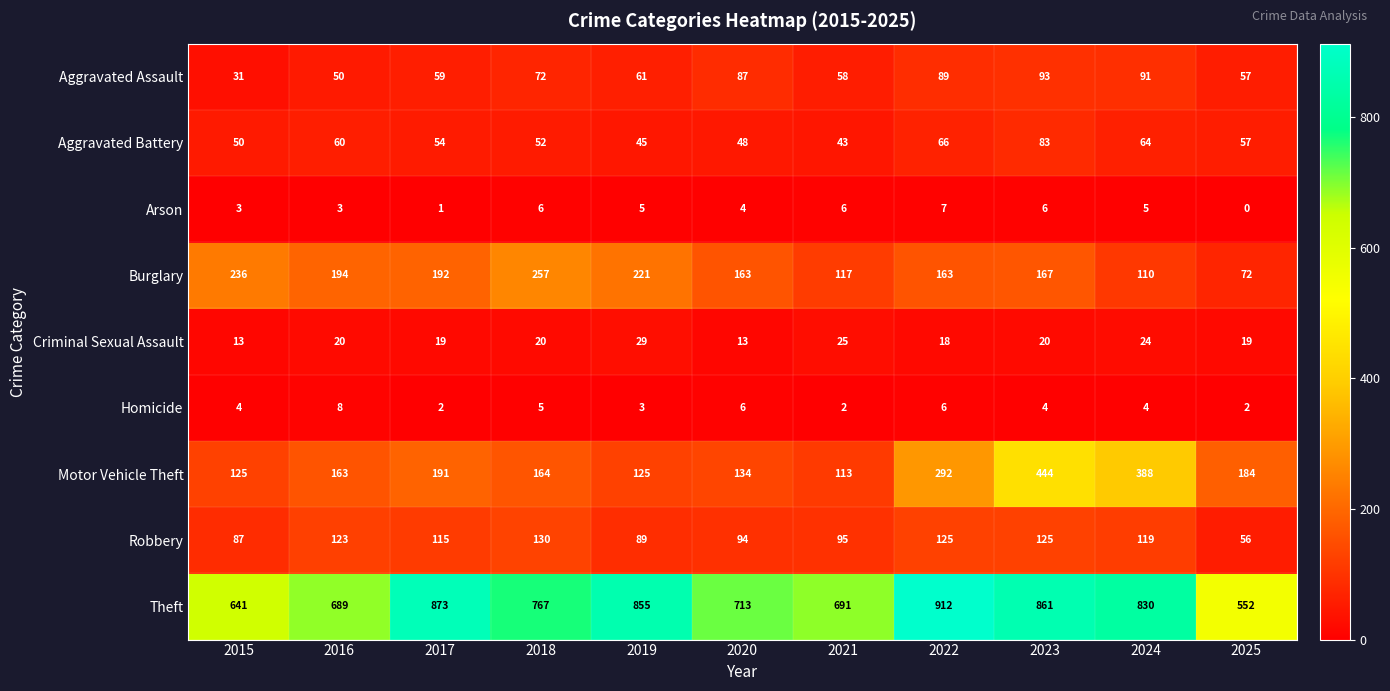

What is the difference between the second highest and minimum values in the Burglary series?

164